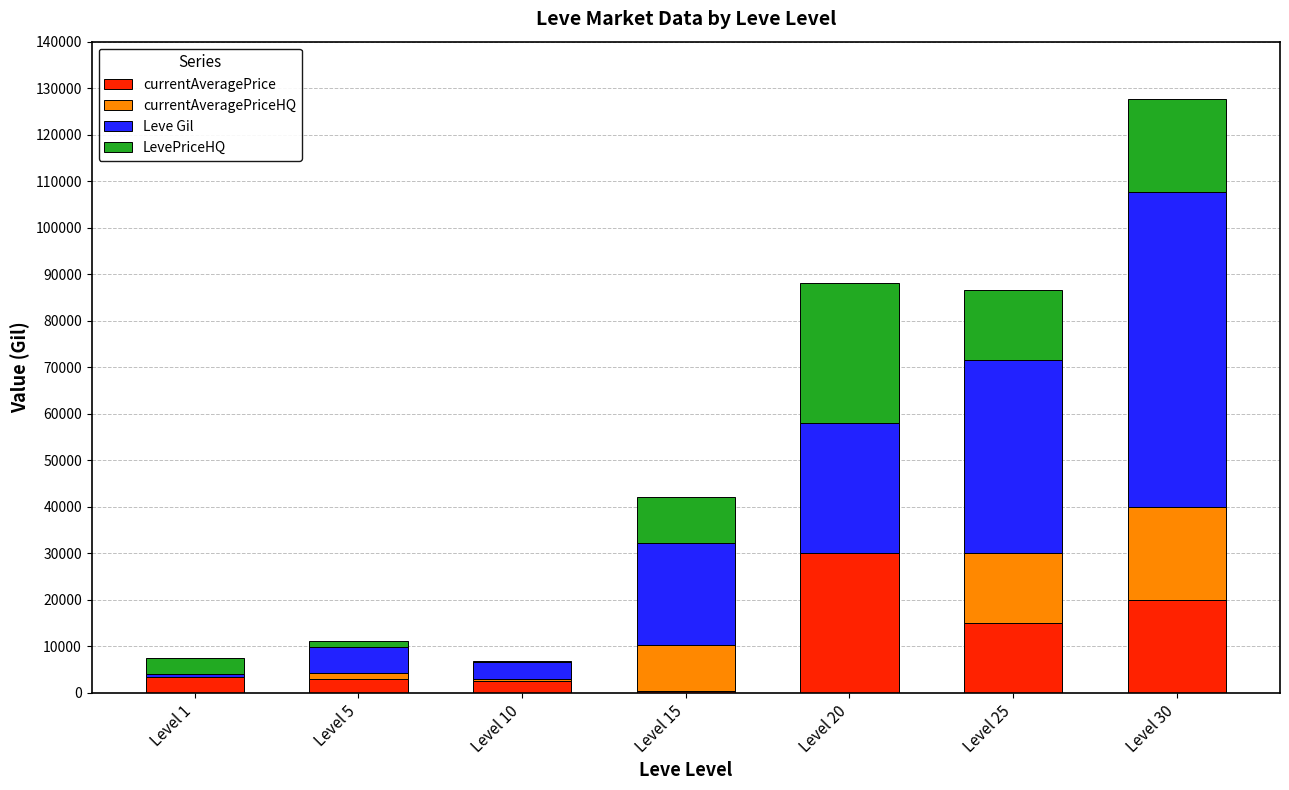

Does the chart contain stacked bars?

Yes